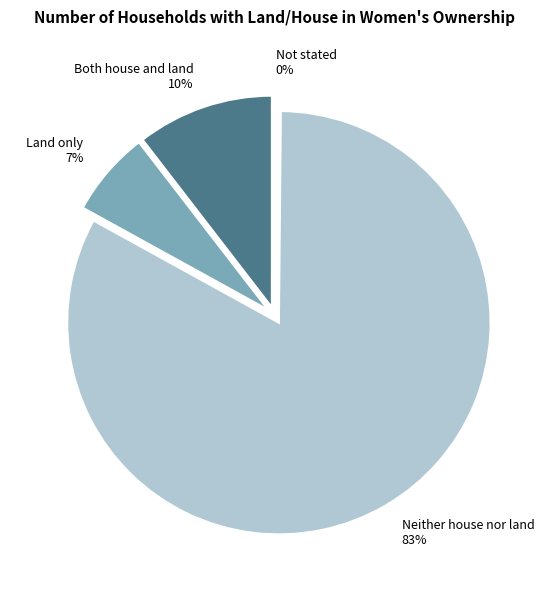

How many segments does this pie chart have?

4